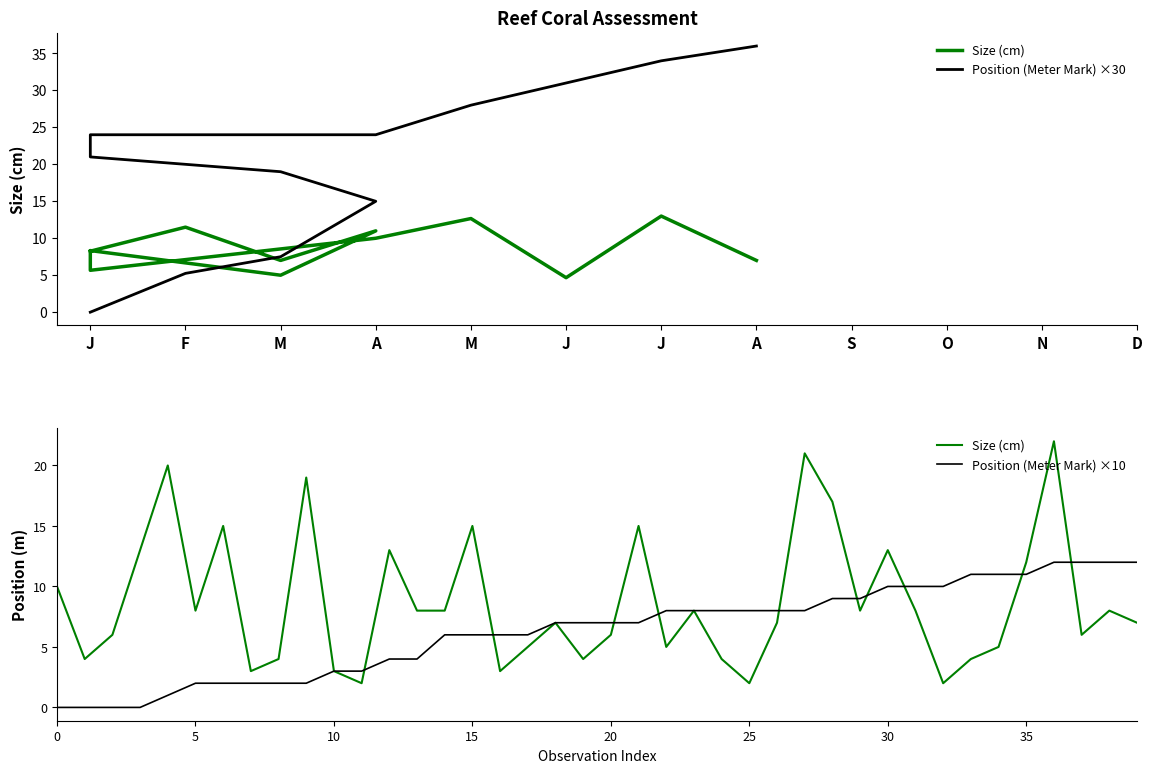

Where is the first local maximum for Size (cm)?

M